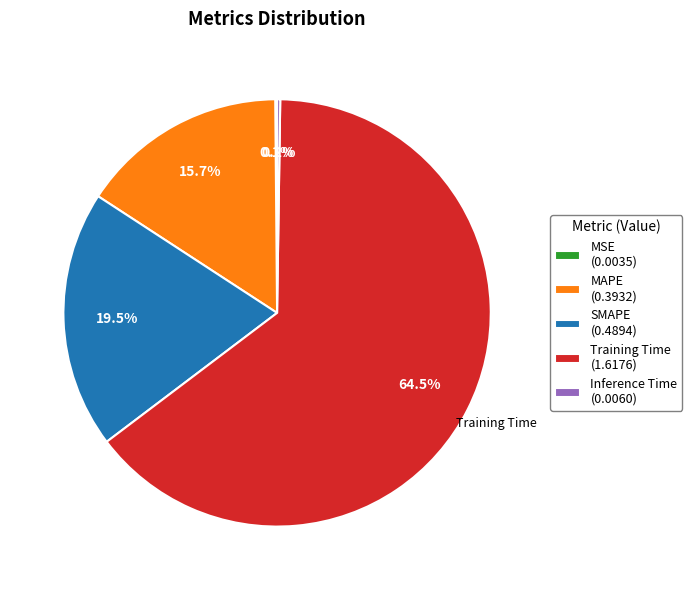

Is the sum of MAPE (0.3932) and Training Time (1.6176) greater than half?

Yes